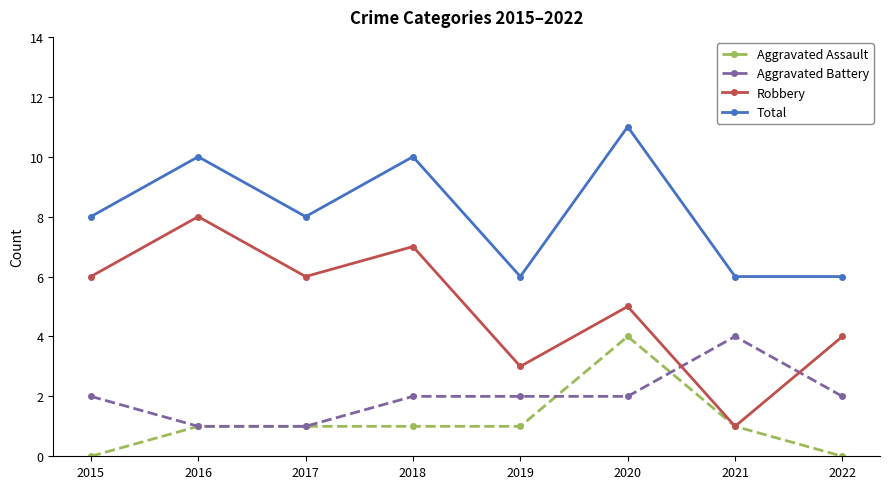

Is it true that Aggravated Battery equals 1 at 2020?

False